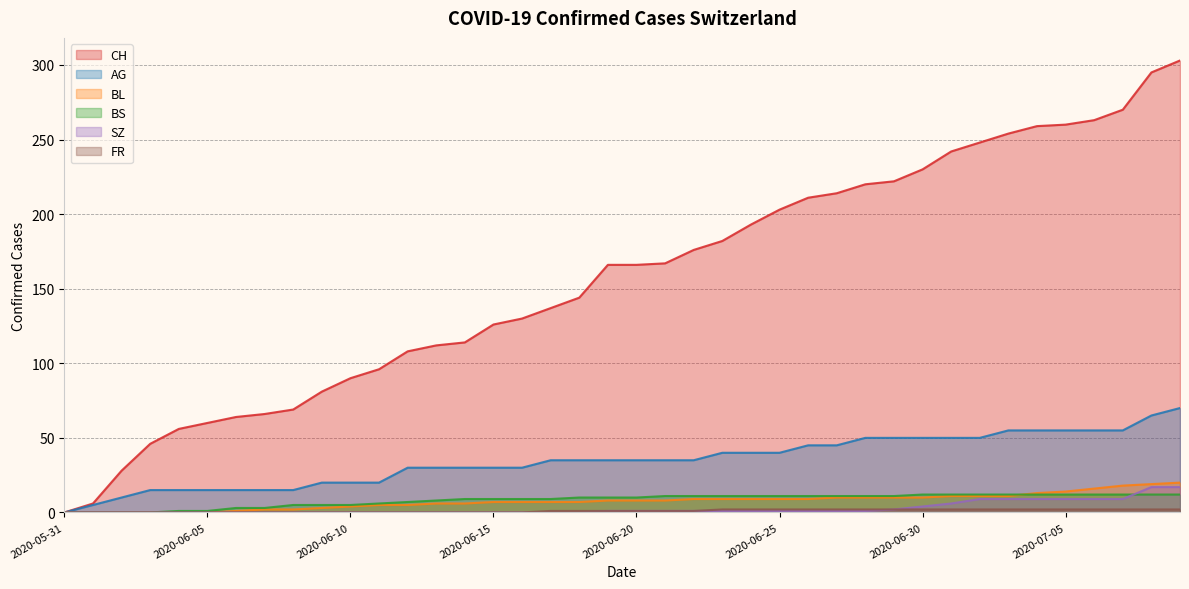

Reading right to left, what are all the values shown in this chart?

CH: 2020-07-09=303	2020-07-08=295	2020-07-07=270	2020-07-06=263	2020-07-05=260	2020-07-04=259	2020-07-03=254	2020-07-02=248	2020-07-01=242	2020-06-30=230	2020-06-29=222	2020-06-28=220	2020-06-27=214	2020-06-26=211	2020-06-25=203	2020-06-24=193	2020-06-23=182	2020-06-22=176	2020-06-21=167	2020-06-20=166	2020-06-19=166	2020-06-18=144	2020-06-17=137	2020-06-16=130	2020-06-15=126	2020-06-14=114	2020-06-13=112	2020-06-12=108	2020-06-11=96	2020-06-10=90	2020-06-09=81	2020-06-08=69	2020-06-07=66	2020-06-06=64	2020-06-05=60	2020-06-04=56	2020-06-03=46	2020-06-02=28	2020-06-01=6	2020-05-31=0
AG: 2020-07-09=70	2020-07-08=65	2020-07-07=55	2020-07-06=55	2020-07-05=55	2020-07-04=55	2020-07-03=55	2020-07-02=50	2020-07-01=50	2020-06-30=50	2020-06-29=50	2020-06-28=50	2020-06-27=45	2020-06-26=45	2020-06-25=40	2020-06-24=40	2020-06-23=40	2020-06-22=35	2020-06-21=35	2020-06-20=35	2020-06-19=35	2020-06-18=35	2020-06-17=35	2020-06-16=30	2020-06-15=30	2020-06-14=30	2020-06-13=30	2020-06-12=30	2020-06-11=20	2020-06-10=20	2020-06-09=20	2020-06-08=15	2020-06-07=15	2020-06-06=15	2020-06-05=15	2020-06-04=15	2020-06-03=15	2020-06-02=10	2020-06-01=5	2020-05-31=0
BL: 2020-07-09=20	2020-07-08=19	2020-07-07=18	2020-07-06=16	2020-07-05=14	2020-07-04=13	2020-07-03=11	2020-07-02=11	2020-07-01=11	2020-06-30=10	2020-06-29=10	2020-06-28=10	2020-06-27=10	2020-06-26=9	2020-06-25=9	2020-06-24=9	2020-06-23=9	2020-06-22=9	2020-06-21=8	2020-06-20=8	2020-06-19=8	2020-06-18=7	2020-06-17=7	2020-06-16=7	2020-06-15=7	2020-06-14=6	2020-06-13=6	2020-06-12=5	2020-06-11=5	2020-06-10=4	2020-06-09=3	2020-06-08=2	2020-06-07=2	2020-06-06=1	2020-06-05=0	2020-06-04=0	2020-06-03=0	2020-06-02=0	2020-06-01=0	2020-05-31=0
BS: 2020-07-09=12	2020-07-08=12	2020-07-07=12	2020-07-06=12	2020-07-05=12	2020-07-04=12	2020-07-03=12	2020-07-02=12	2020-07-01=12	2020-06-30=12	2020-06-29=11	2020-06-28=11	2020-06-27=11	2020-06-26=11	2020-06-25=11	2020-06-24=11	2020-06-23=11	2020-06-22=11	2020-06-21=11	2020-06-20=10	2020-06-19=10	2020-06-18=10	2020-06-17=9	2020-06-16=9	2020-06-15=9	2020-06-14=9	2020-06-13=8	2020-06-12=7	2020-06-11=6	2020-06-10=5	2020-06-09=5	2020-06-08=5	2020-06-07=3	2020-06-06=3	2020-06-05=1	2020-06-04=1	2020-06-03=0	2020-06-02=0	2020-06-01=0	2020-05-31=0
SZ: 2020-07-09=17	2020-07-08=17	2020-07-07=9	2020-07-06=9	2020-07-05=9	2020-07-04=9	2020-07-03=9	2020-07-02=9	2020-07-01=6	2020-06-30=4	2020-06-29=2	2020-06-28=1	2020-06-27=1	2020-06-26=1	2020-06-25=1	2020-06-24=1	2020-06-23=1	2020-06-22=1	2020-06-21=1	2020-06-20=1	2020-06-19=1	2020-06-18=0	2020-06-17=0	2020-06-16=0	2020-06-15=0	2020-06-14=0	2020-06-13=0	2020-06-12=0	2020-06-11=0	2020-06-10=0	2020-06-09=0	2020-06-08=0	2020-06-07=0	2020-06-06=0	2020-06-05=0	2020-06-04=0	2020-06-03=0	2020-06-02=0	2020-06-01=0	2020-05-31=0
FR: 2020-07-09=2	2020-07-08=2	2020-07-07=2	2020-07-06=2	2020-07-05=2	2020-07-04=2	2020-07-03=2	2020-07-02=2	2020-07-01=2	2020-06-30=2	2020-06-29=2	2020-06-28=2	2020-06-27=2	2020-06-26=2	2020-06-25=2	2020-06-24=2	2020-06-23=2	2020-06-22=1	2020-06-21=1	2020-06-20=1	2020-06-19=1	2020-06-18=1	2020-06-17=1	2020-06-16=0	2020-06-15=0	2020-06-14=0	2020-06-13=0	2020-06-12=0	2020-06-11=0	2020-06-10=0	2020-06-09=0	2020-06-08=0	2020-06-07=0	2020-06-06=0	2020-06-05=0	2020-06-04=0	2020-06-03=0	2020-06-02=0	2020-06-01=0	2020-05-31=0